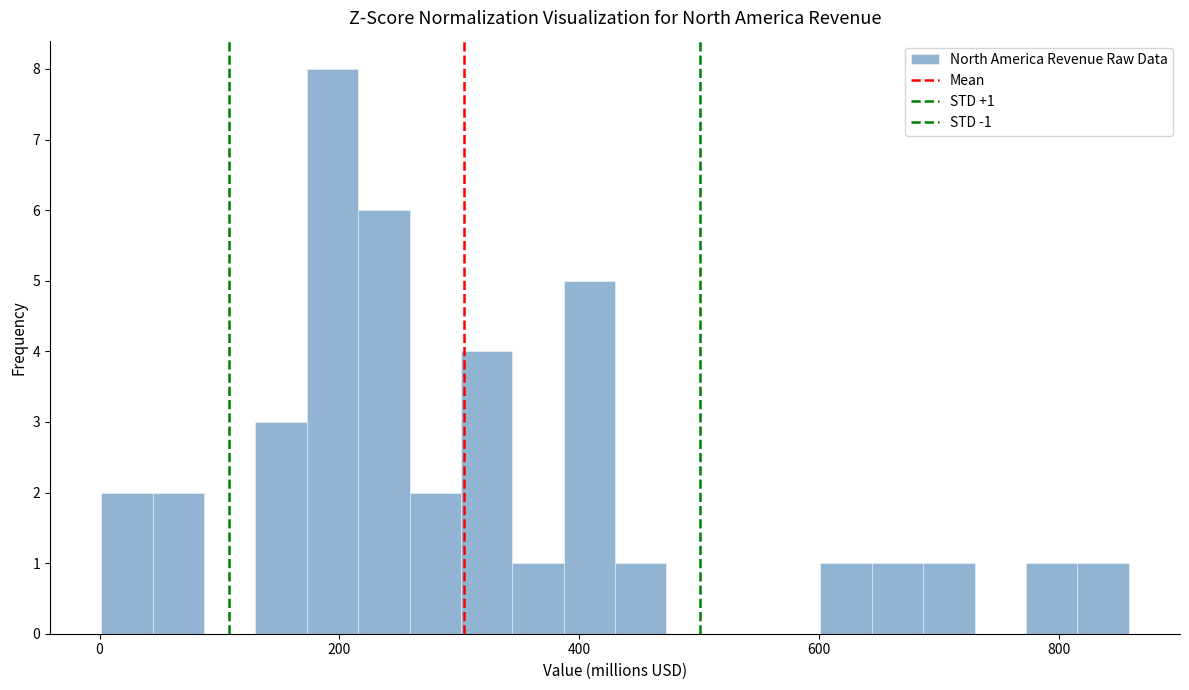

Read against the x-axis, roughly where is the centre of the tallest bar?

200